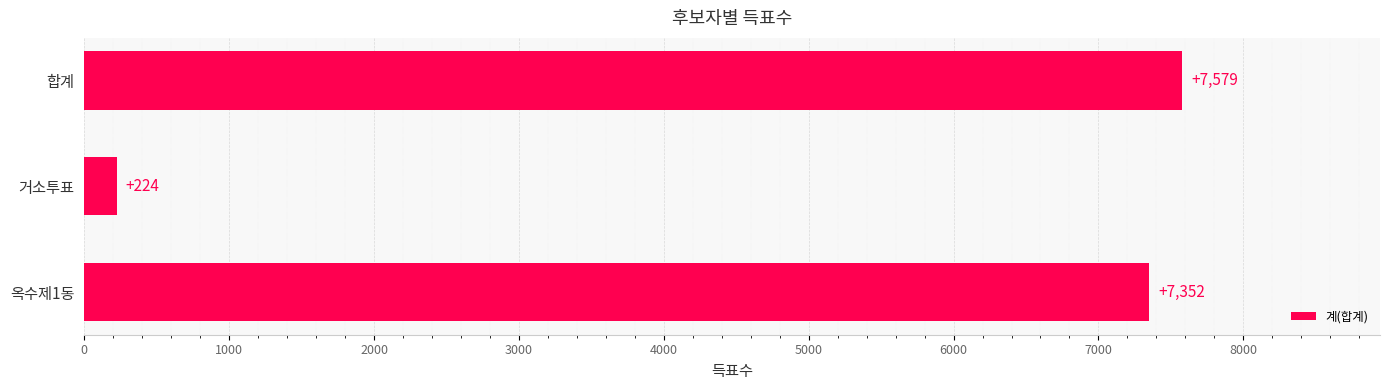

What is the sum of the values at 합계 and 거소투표?

7803